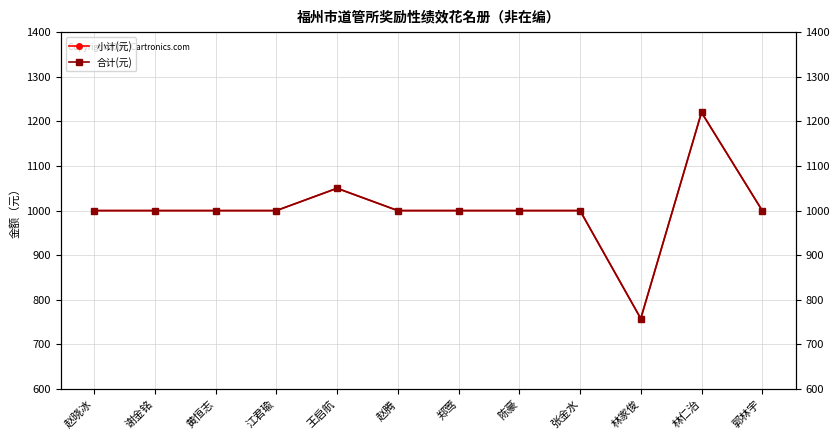

What is the total value across all series at 黄恒志?

2000